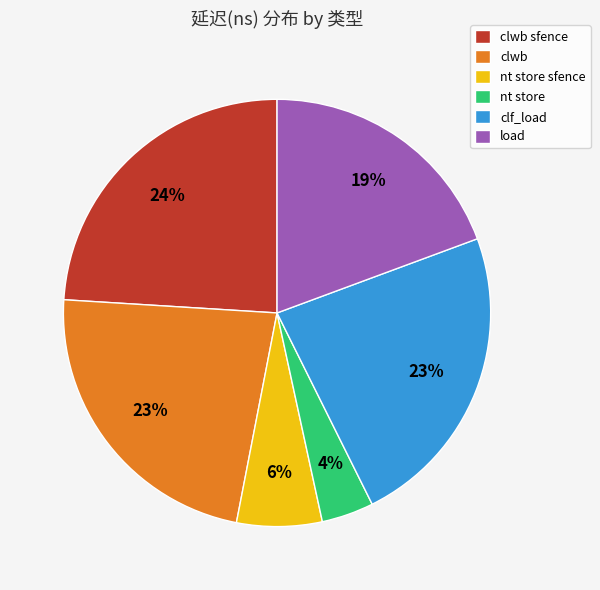

The nt store slice represents 16% of the pie. True or false?

False